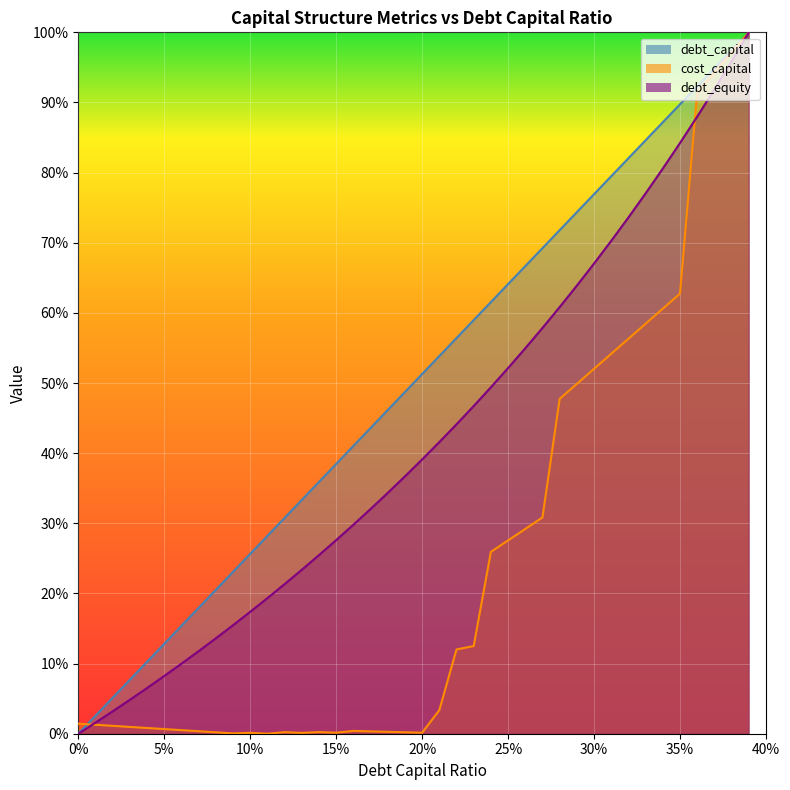

The value of debt_capital at 0.38 is 1.0. True or false?

True